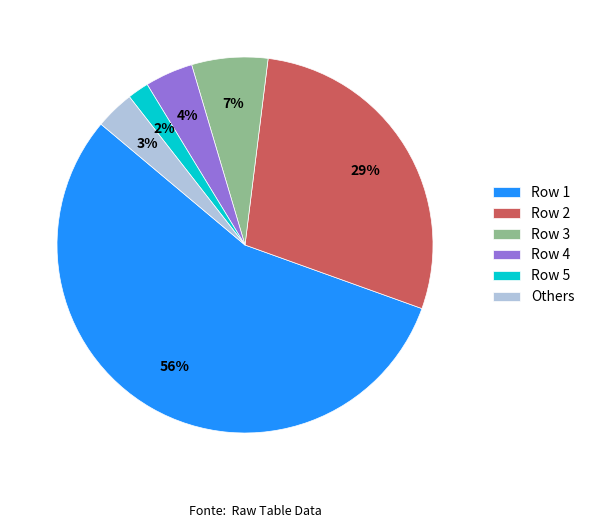

How many slices are in this pie chart?

6